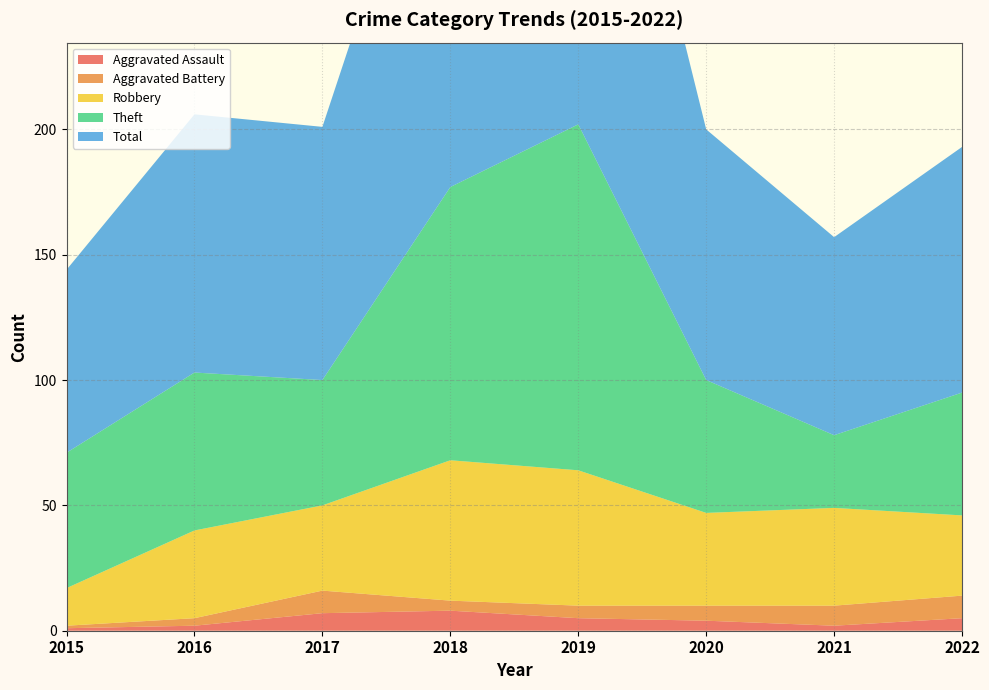

Reading left to right, what are all the values shown in this chart?

Aggravated Assault: 2015=1	2016=2	2017=7	2018=8	2019=5	2020=4	2021=2	2022=5
Aggravated Battery: 2015=1	2016=3	2017=9	2018=4	2019=5	2020=6	2021=8	2022=9
Robbery: 2015=15	2016=35	2017=34	2018=56	2019=54	2020=37	2021=39	2022=32
Theft: 2015=54	2016=63	2017=50	2018=109	2019=138	2020=53	2021=29	2022=49
Total: 2015=73	2016=103	2017=101	2018=178	2019=204	2020=100	2021=79	2022=98